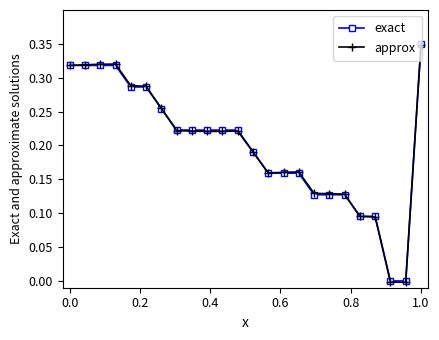

Which series has the widest spread of values?

approx